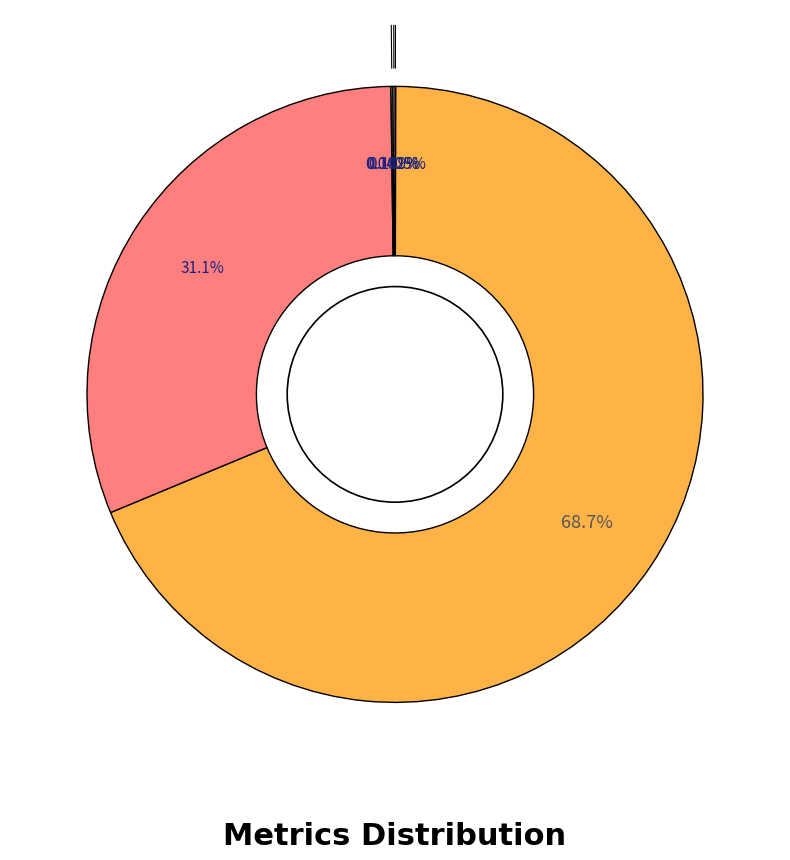

Is there a majority slice in this chart?

Yes